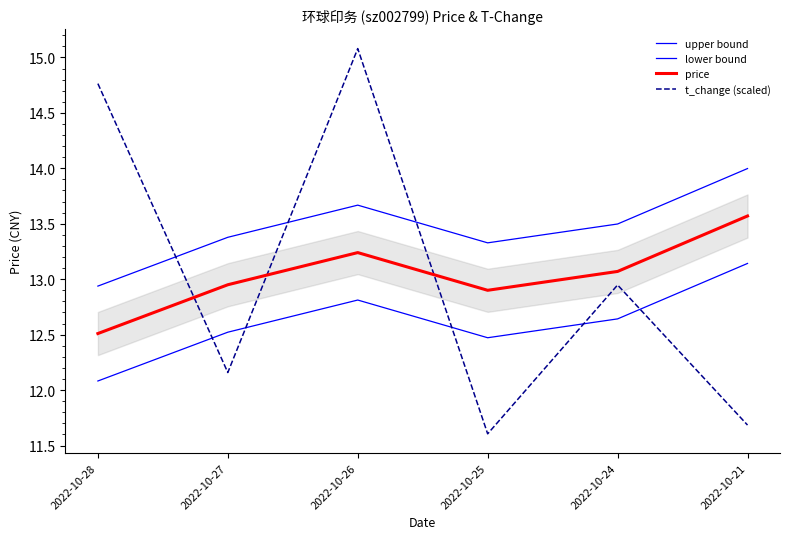

Which series has the largest total across all categories?

upper bound